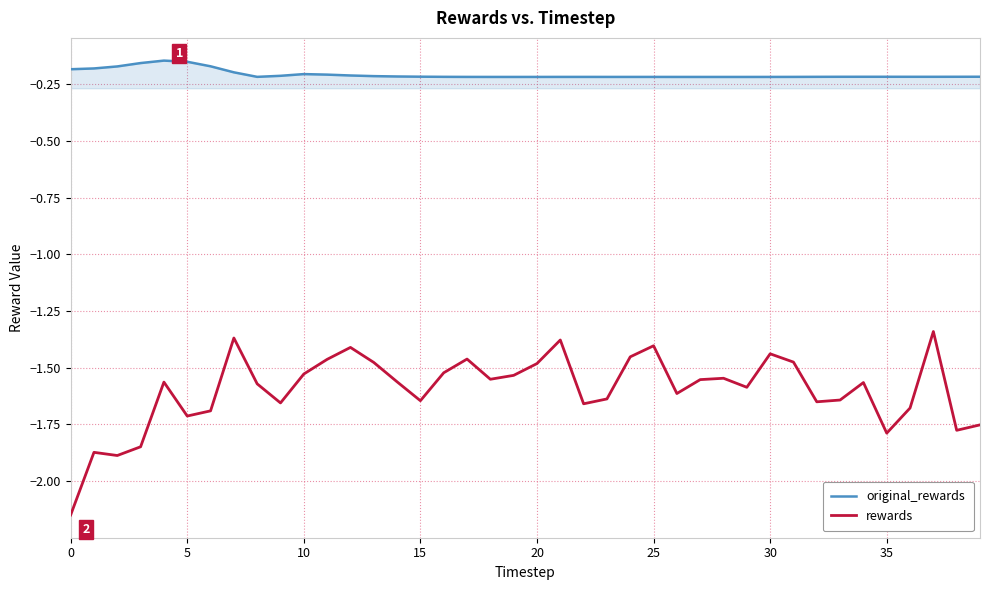

Which series has the largest range (max minus min)?

rewards